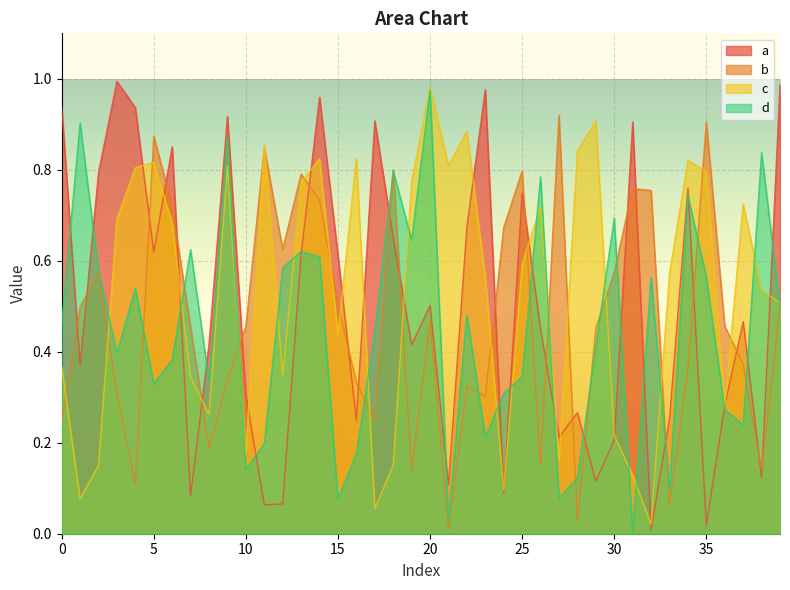

Between 5 and 30, which series saw the biggest shift?

c